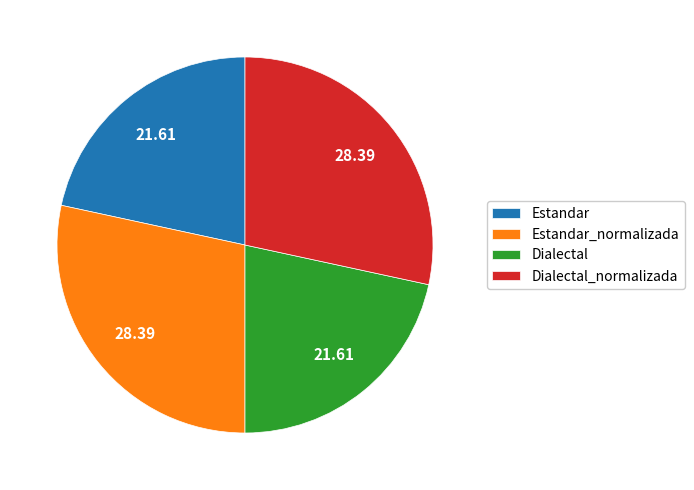

Which has a higher value, Estandar_normalizada or Dialectal?

Estandar_normalizada